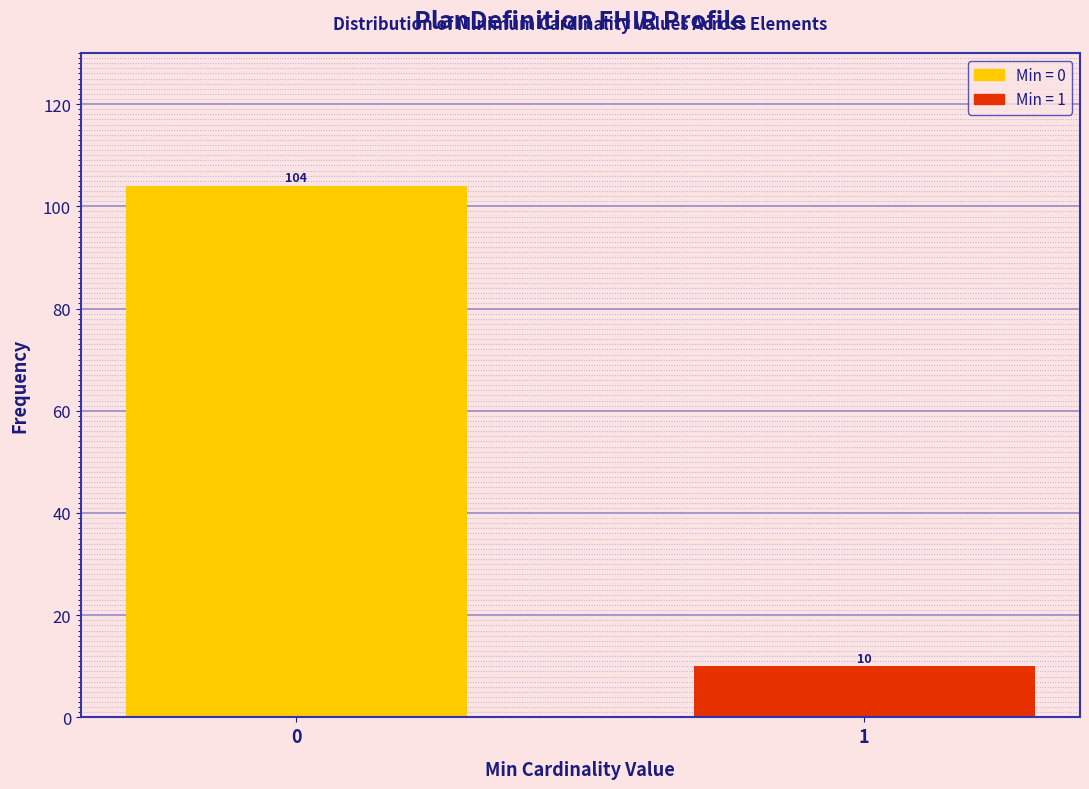

Reading right to left, extract all data points from this chart.

1=10	0=104